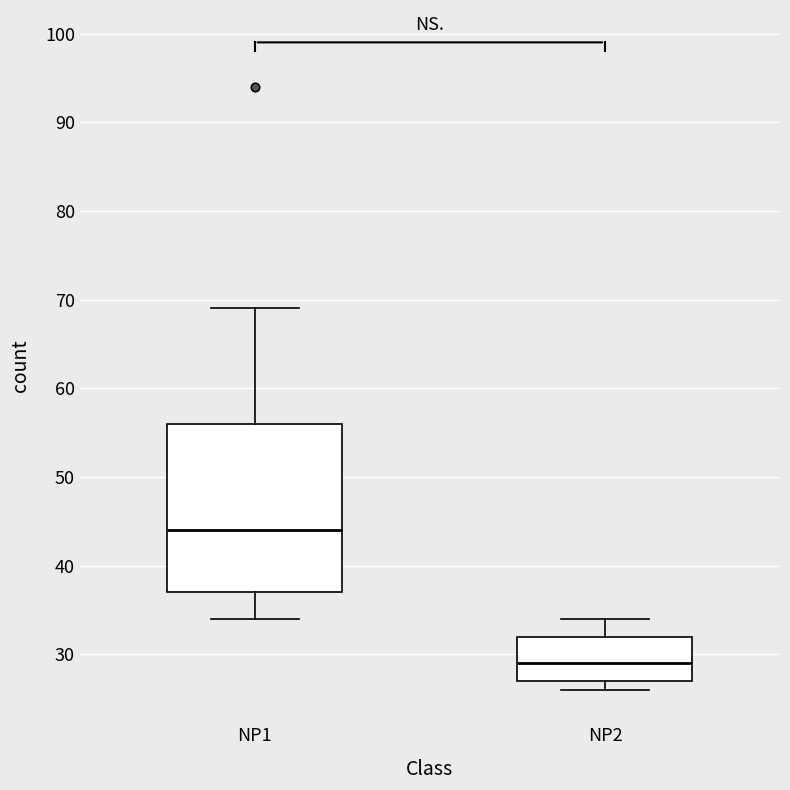

Reading left to right, read every box against the y-axis: the position of its median line, the range the box covers, and the ends of its whiskers. The values are not printed on the chart, so give them approximately, as read against the axis.

NP1: median 44, box 37 to 56, whiskers 34 to 69
NP2: median 29, box 27 to 32, whiskers 26 to 34